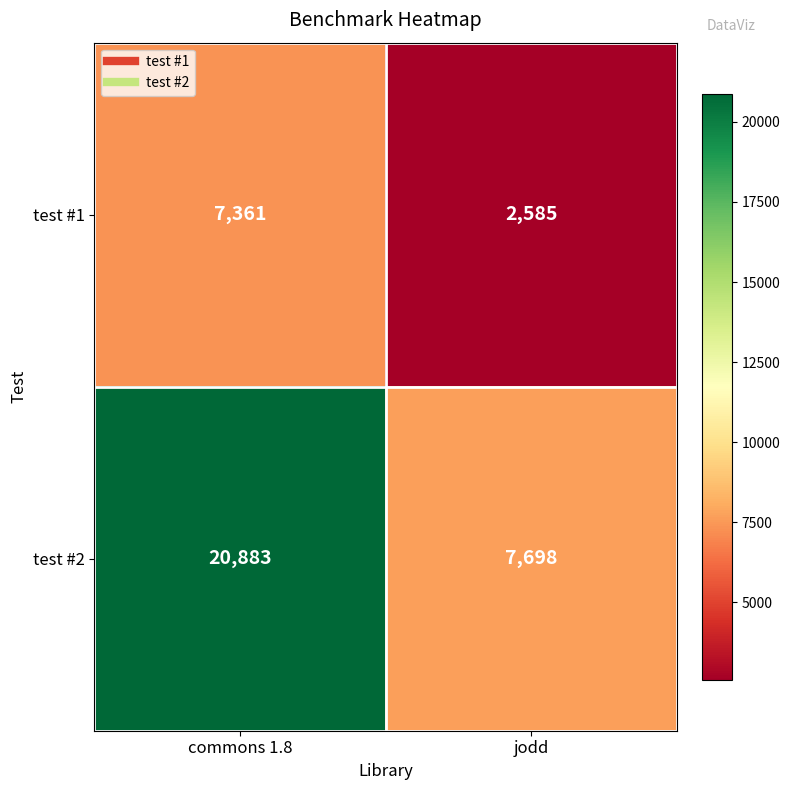

What is the difference between the test #1 values at commons 1.8 and jodd?

4776